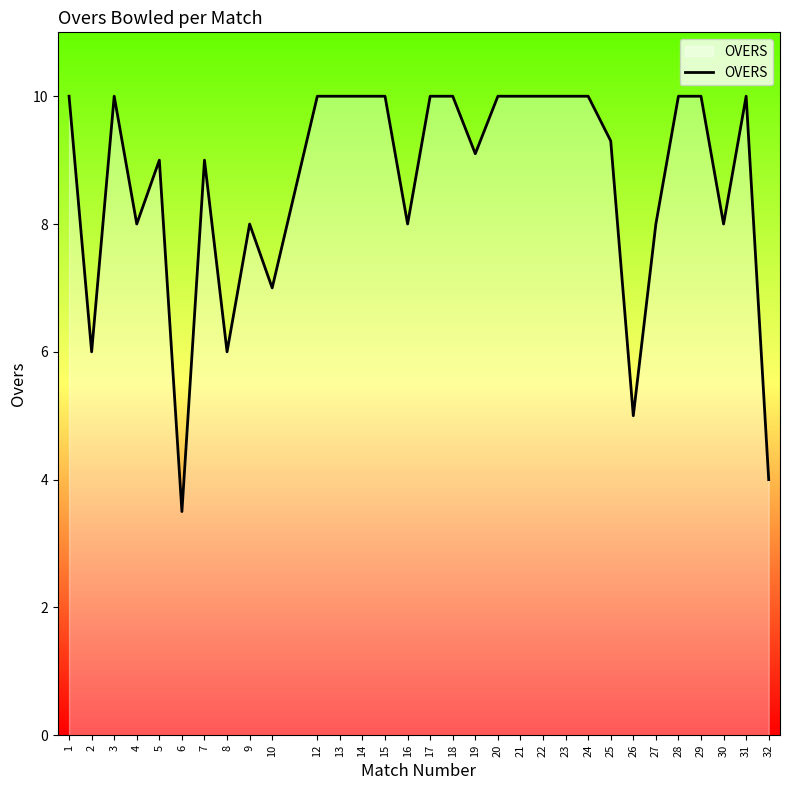

Is it true that the value at 18 is 10.0?

True